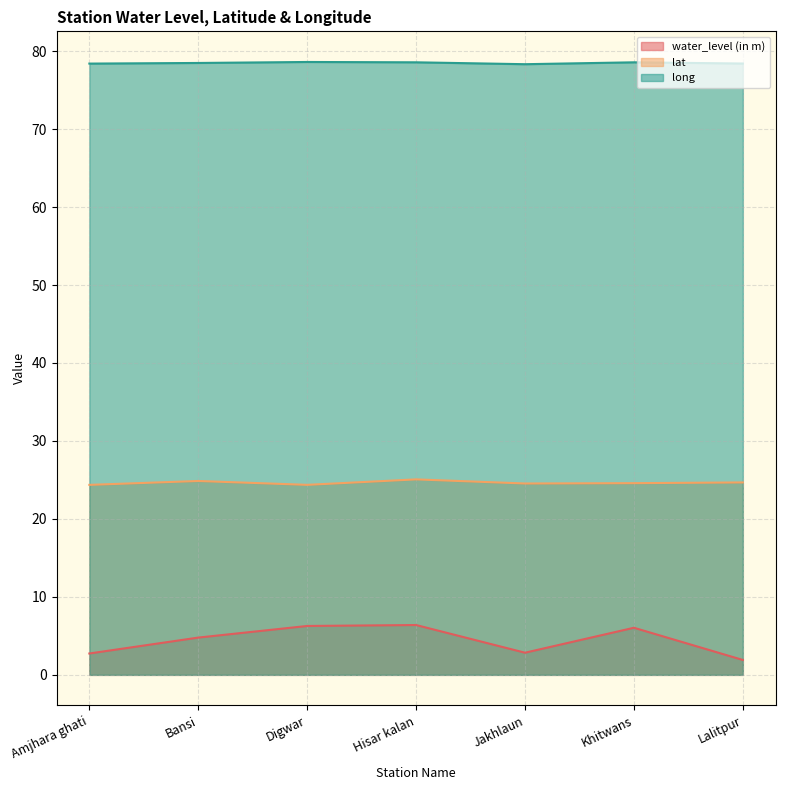

Reading left to right, list all the values displayed in this chart.

water_level (in m): Amjhara ghati=2.7	Bansi=4.8	Digwar=6.3	Hisar kalan=6.4	Jakhlaun=2.8	Khitwans=6.0	Lalitpur=1.9
lat: Amjhara ghati=24.4	Bansi=24.9	Digwar=24.4	Hisar kalan=25.1	Jakhlaun=24.5	Khitwans=24.6	Lalitpur=24.7
long: Amjhara ghati=78.4	Bansi=78.5	Digwar=78.6	Hisar kalan=78.6	Jakhlaun=78.3	Khitwans=78.6	Lalitpur=78.4